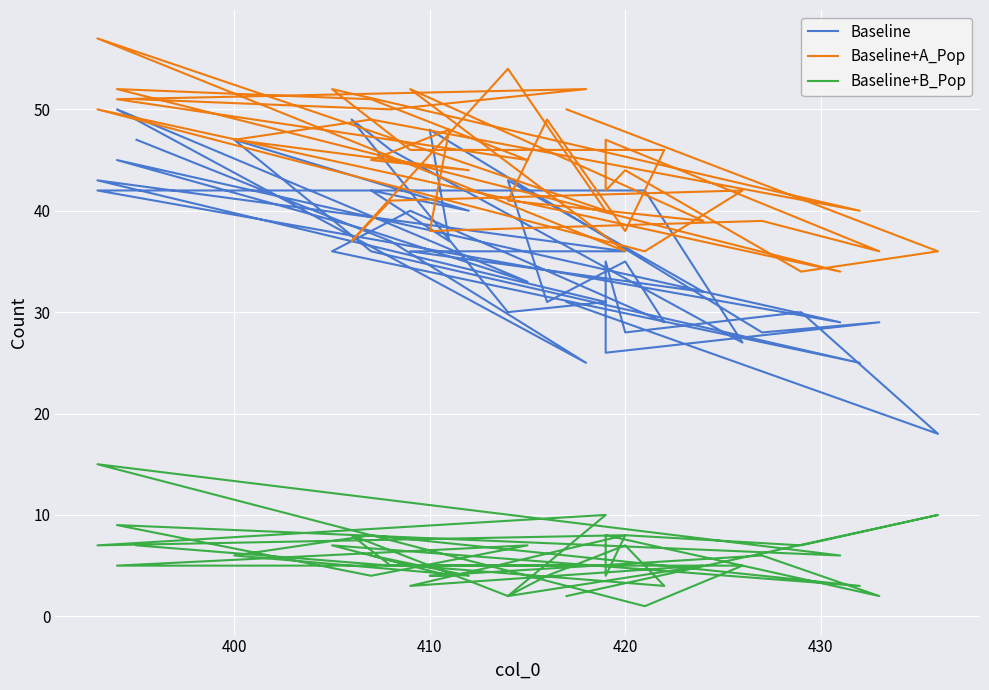

True or false: Baseline+A_Pop and Baseline+B_Pop cross at least once.

False